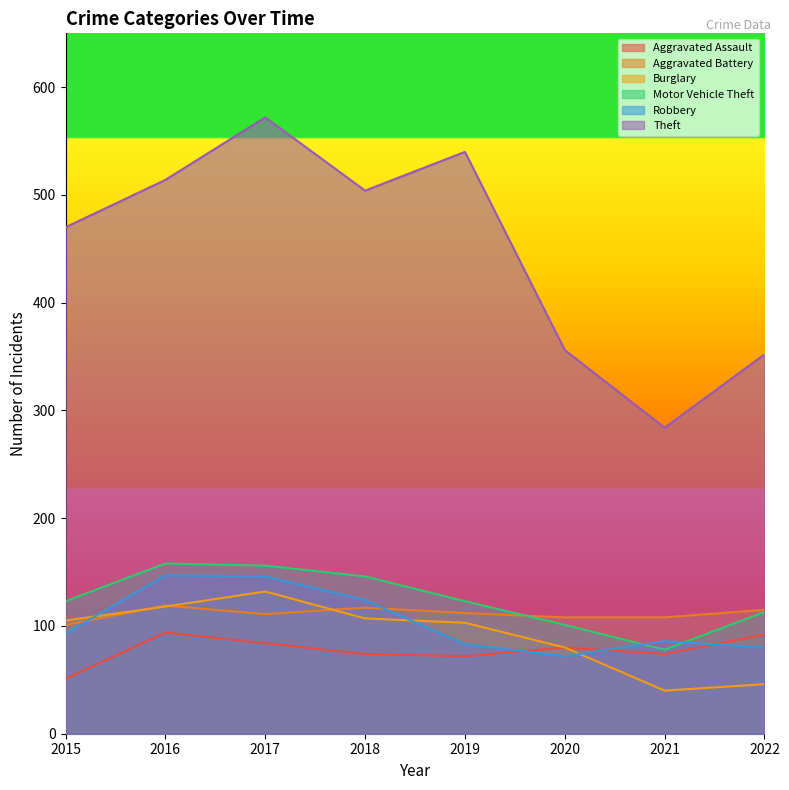

What is the minimum value for Aggravated Assault?

51